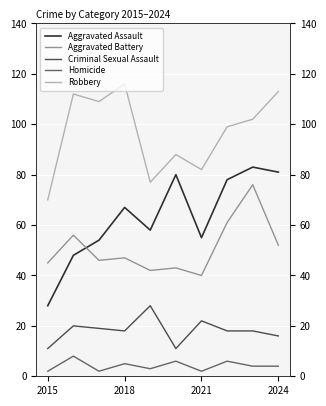

Where is Robbery nearest to the value 93?

5